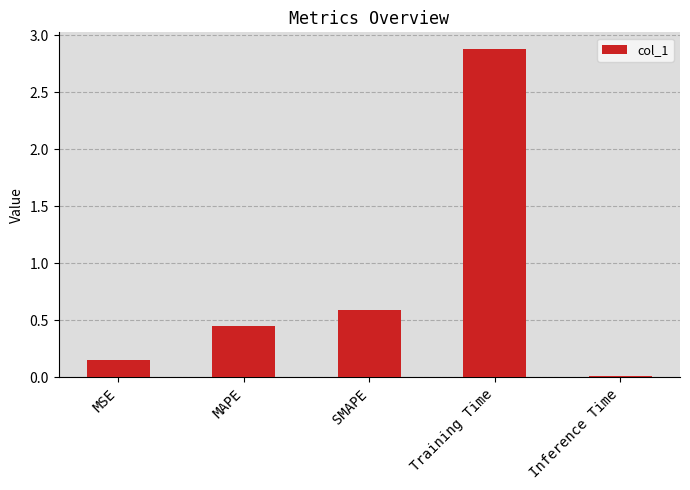

Between SMAPE and MAPE, which is larger?

SMAPE